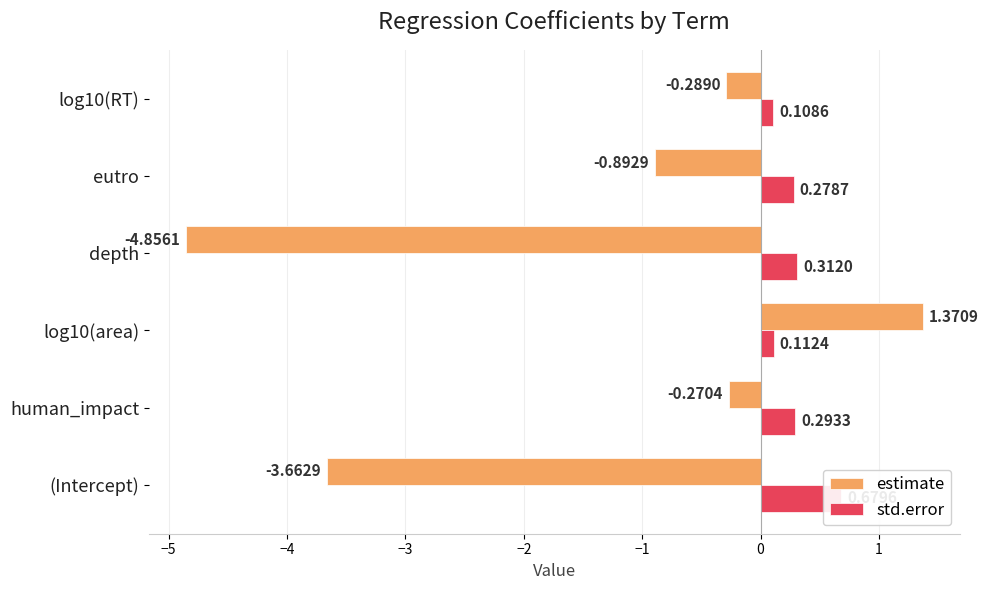

Rank the series by their maximum value, from highest to lowest.

estimate, std.error